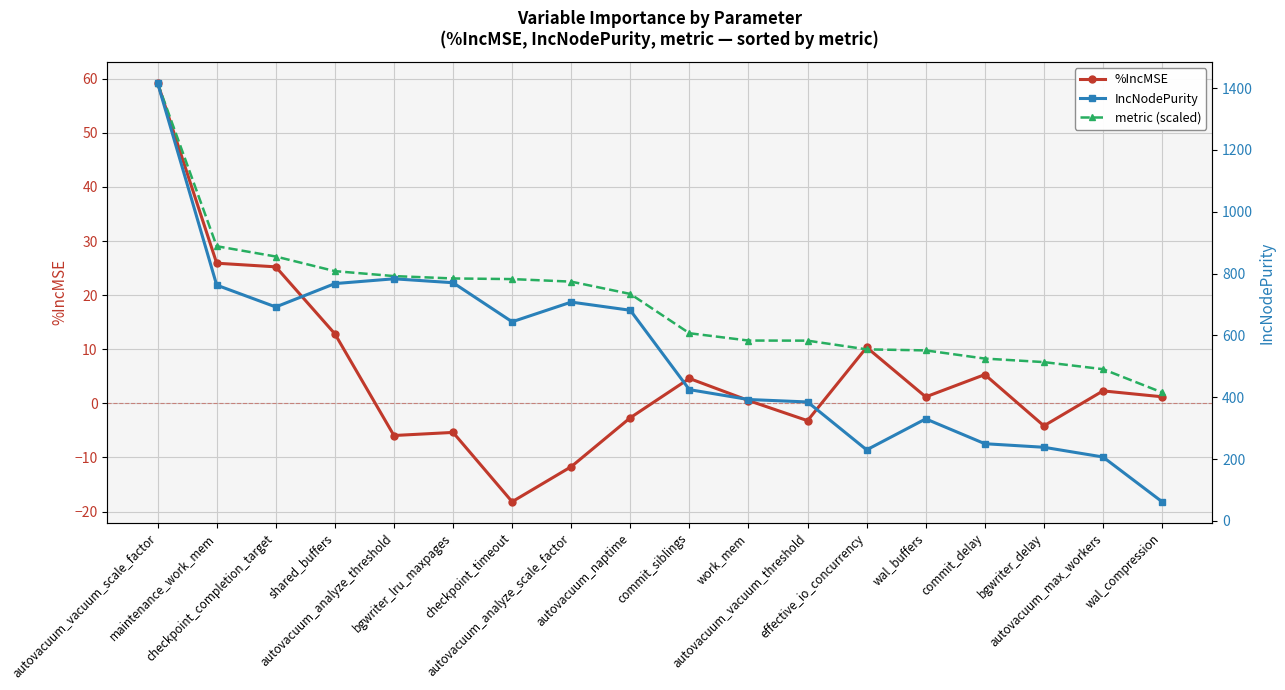

What are all the series names shown in the legend?

%IncMSE, metric (scaled), IncNodePurity